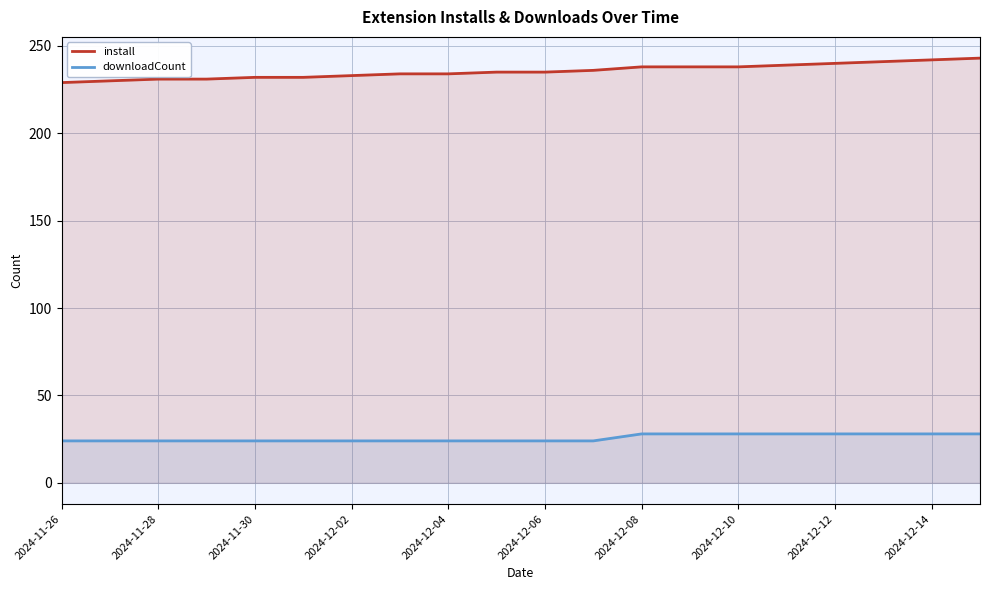

What is the sum of all install values?

4711